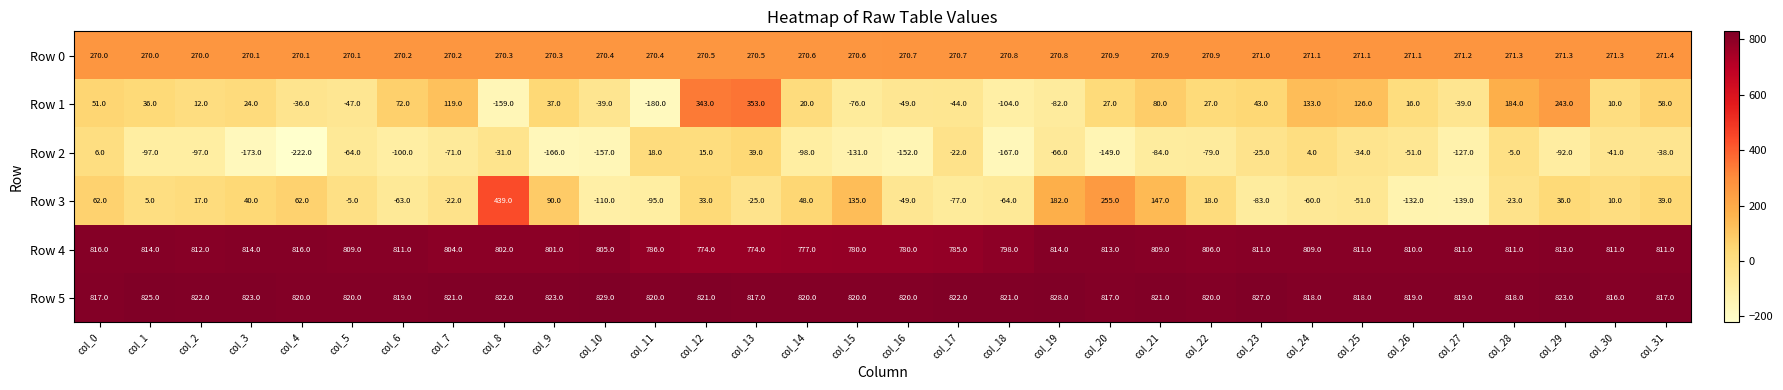

Count the number of categories in the chart.

32